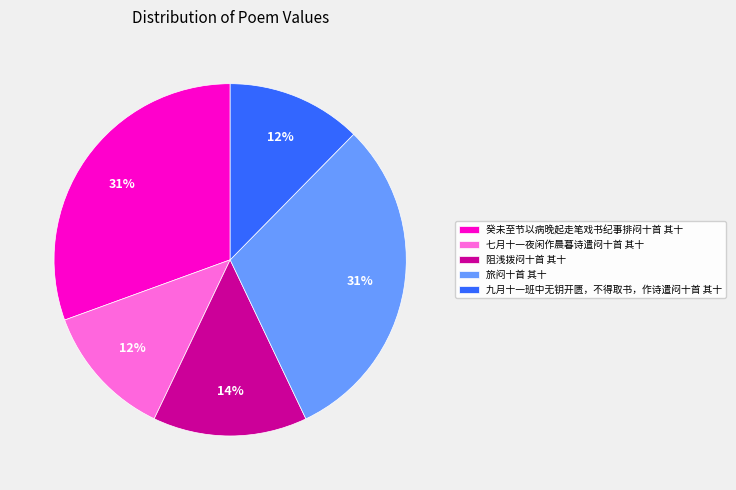

How many slices are in this pie chart?

5